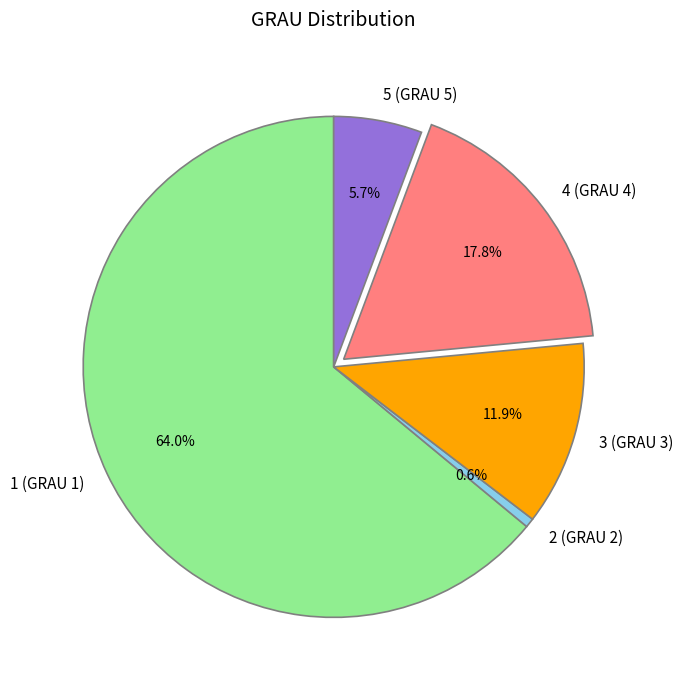

The 1 slice represents 78% of the pie. True or false?

False